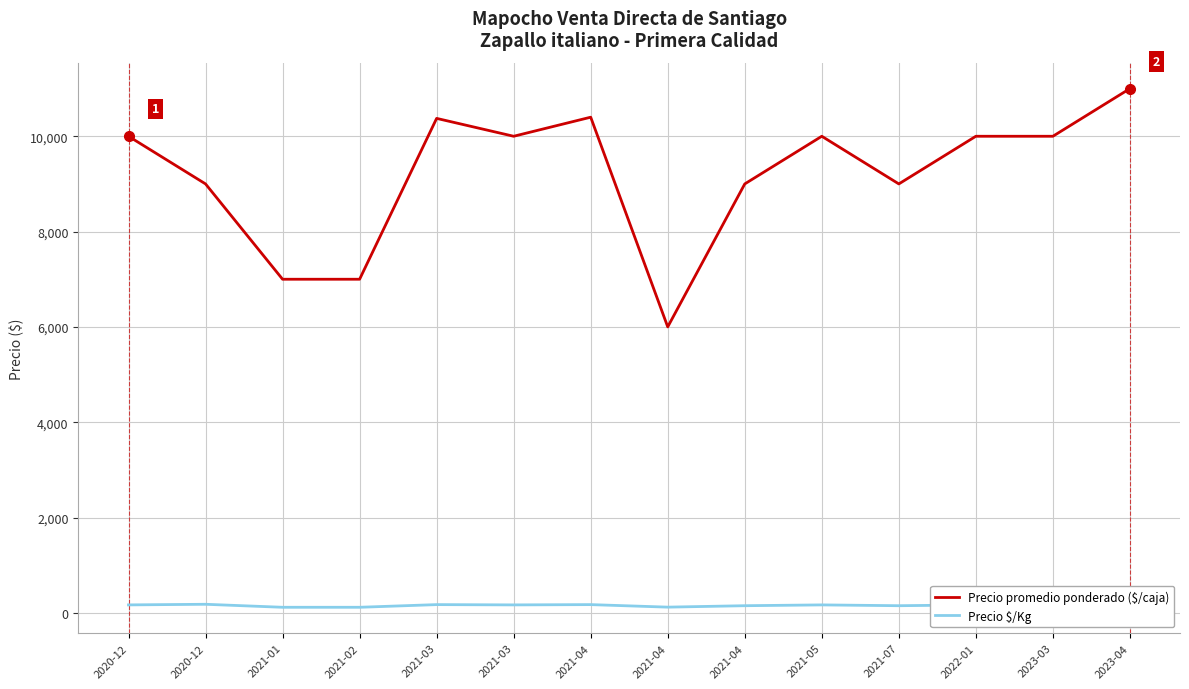

True or false: Precio promedio ponderado ($/caja) and Precio $/Kg intersect in this chart.

False